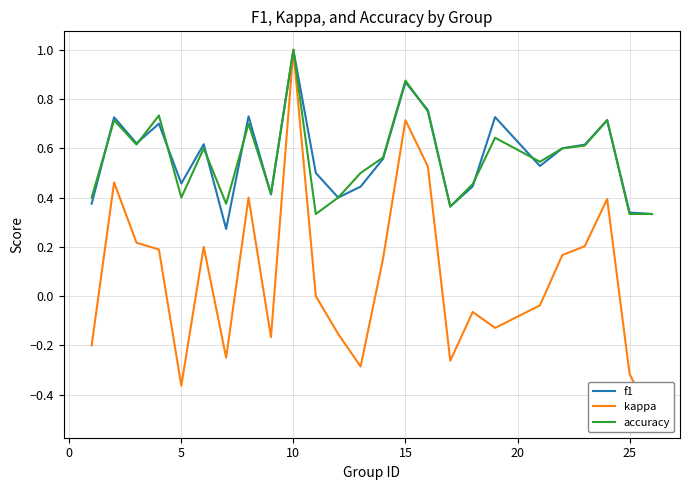

Reading left to right, list all the values displayed in this chart.

f1: 0.4	0.7	0.6	0.7	0.5	0.6	0.3	0.7	0.4	1.0	0.5	0.4	0.4	0.6	0.9	0.8	0.4	0.4	0.7	0.5	0.6	0.6	0.7	0.3	0.3
kappa: -0.2	0.5	0.2	0.2	-0.4	0.2	-0.2	0.4	-0.2	1.0	0.0	-0.2	-0.3	0.2	0.7	0.5	-0.3	-0.1	-0.1	-0.0	0.2	0.2	0.4	-0.3	-0.5
accuracy: 0.4	0.7	0.6	0.7	0.4	0.6	0.4	0.7	0.4	1.0	0.3	0.4	0.5	0.6	0.9	0.8	0.4	0.5	0.6	0.5	0.6	0.6	0.7	0.3	0.3